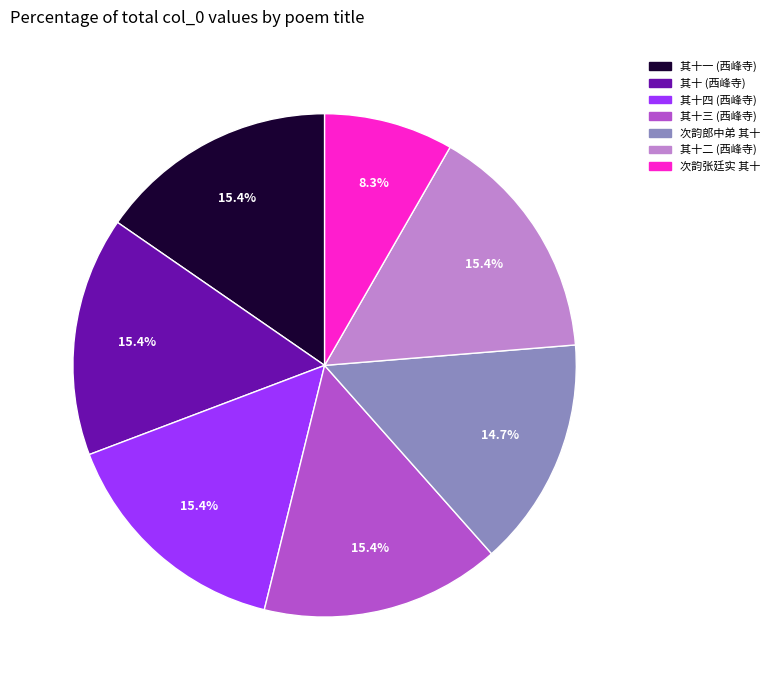

Is there a majority slice in this chart?

No